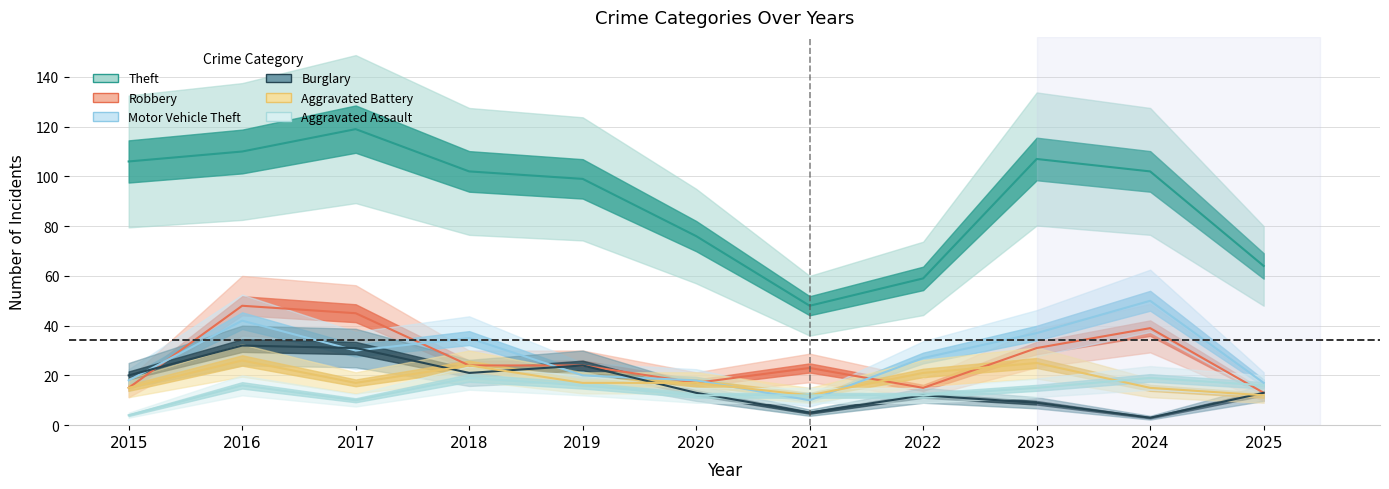

What is the minimum value for Burglary?

3